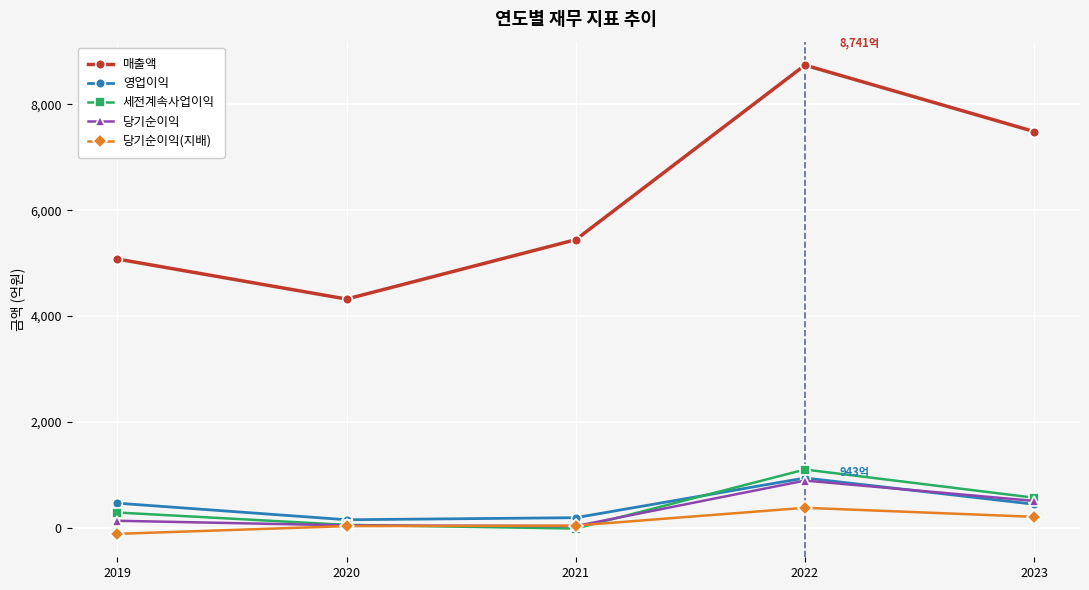

What is the difference between the highest and lowest values at 2022?

8361